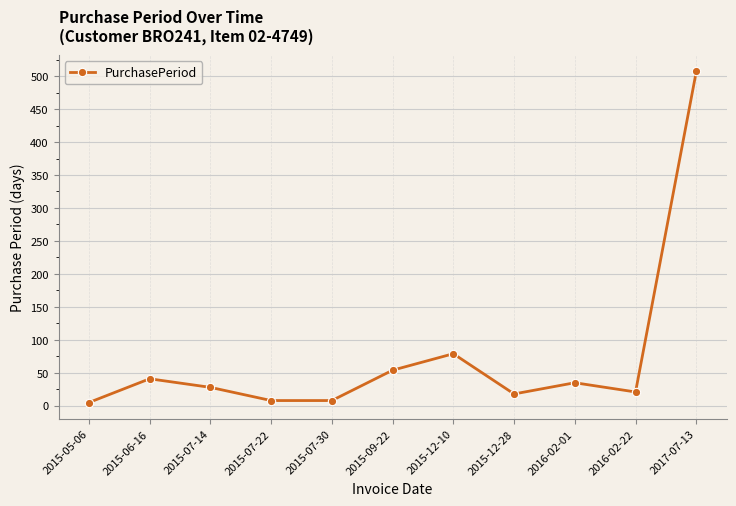

What is the smallest value displayed?

5